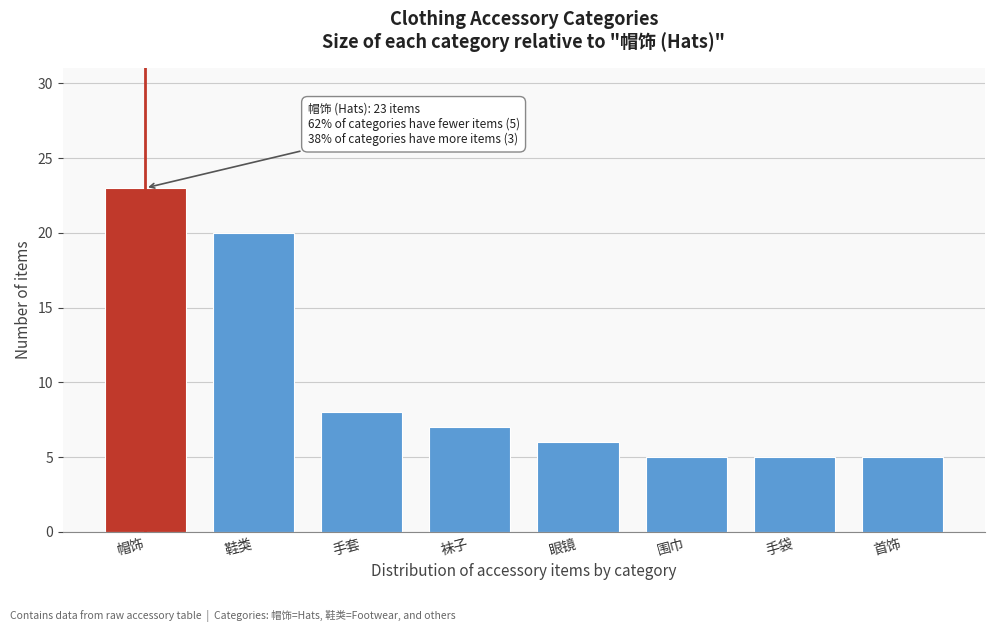

Reading left to right, what are all the values shown in this chart?

23	20	8	7	6	5	5	5